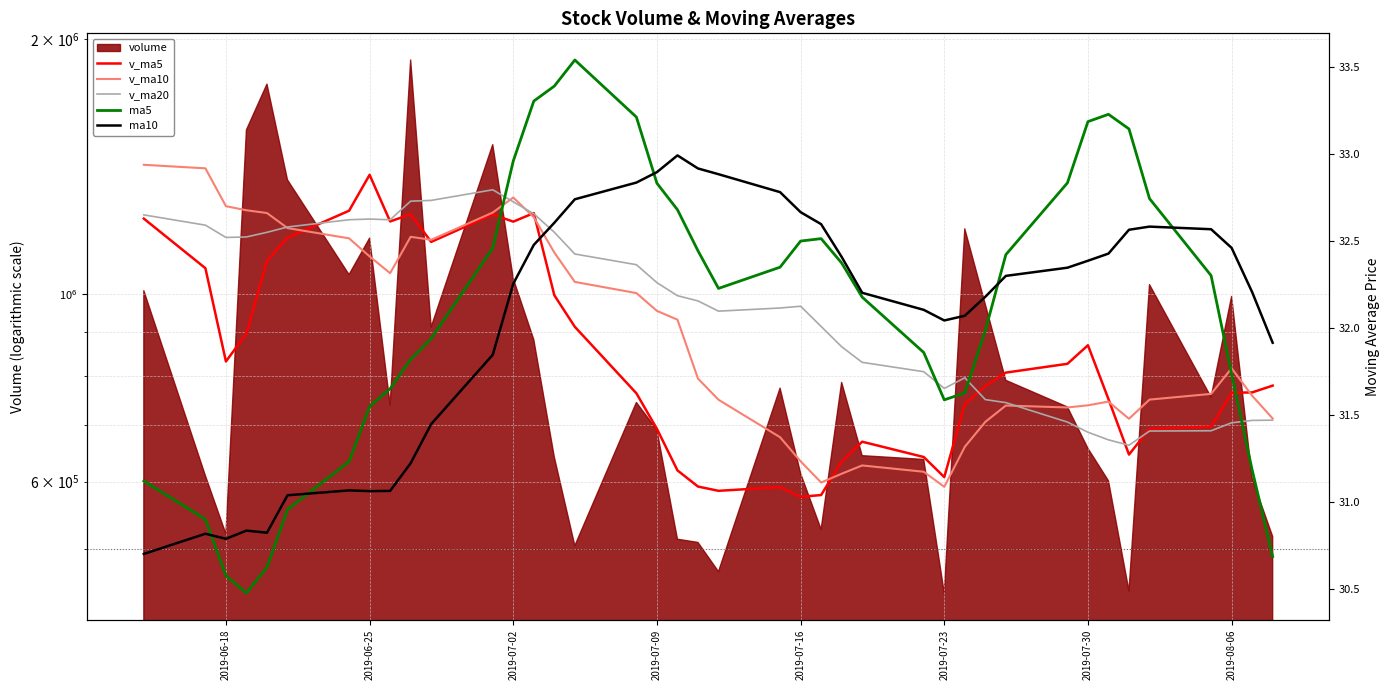

Which series has the largest total across all categories?

v_ma20